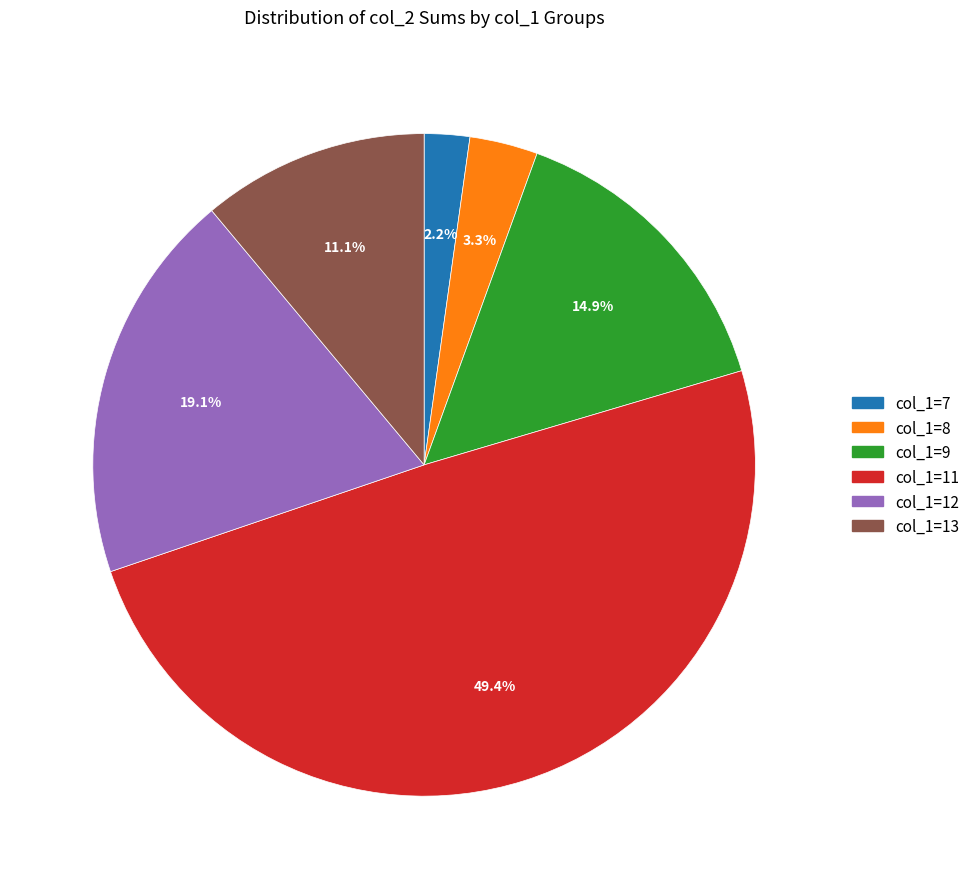

Between col_1=12 and col_1=7, which is larger?

col_1=12